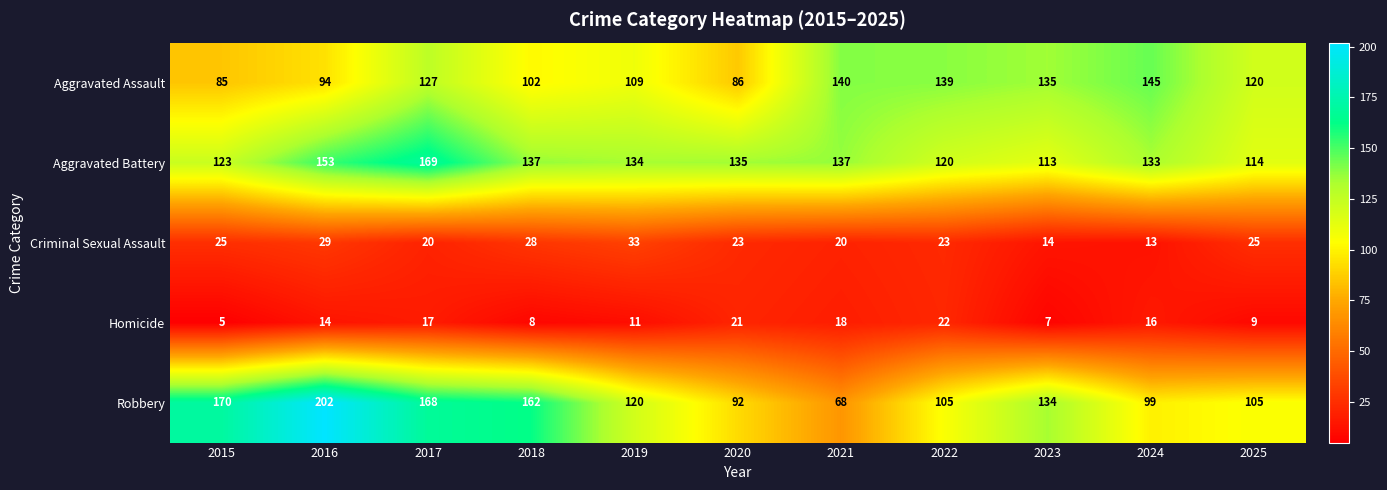

Which series has the largest total across all categories?

Aggravated Battery